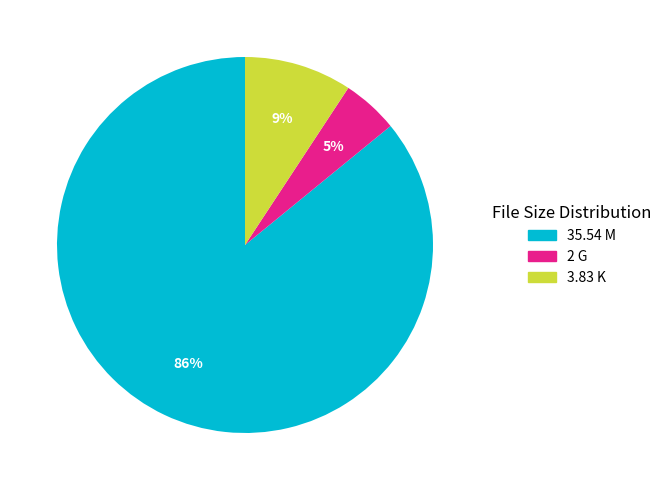

The 2 G slice represents 18% of the pie. True or false?

False